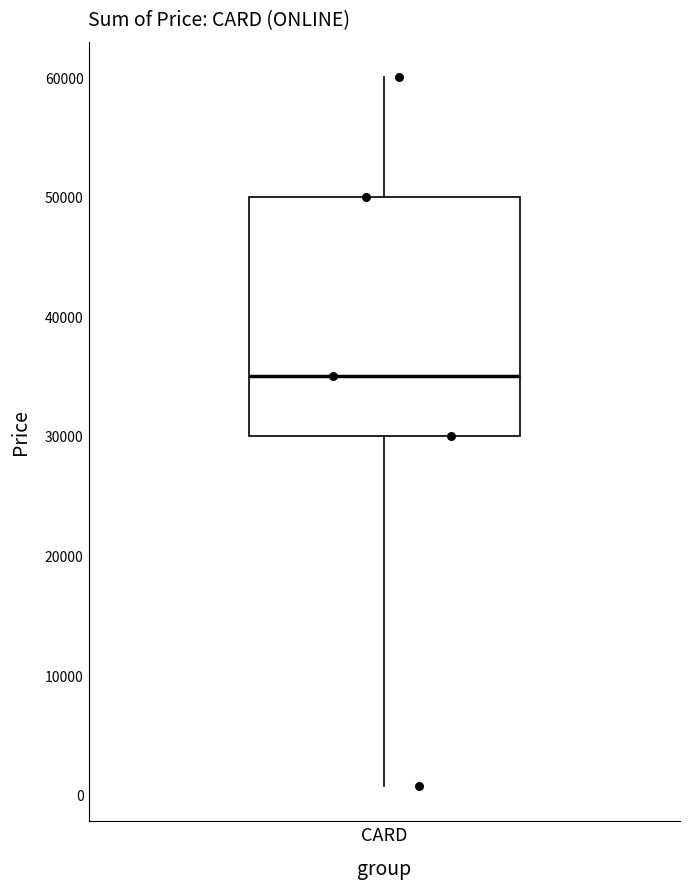

Transcribe this box plot: give where the median line is, the range the box spans, and where the two whiskers end, as read against the y-axis. The values are not printed on the chart, so give them approximately, as read against the axis.

median 35000, box 30000 to 50000, whiskers 1000 to 60000